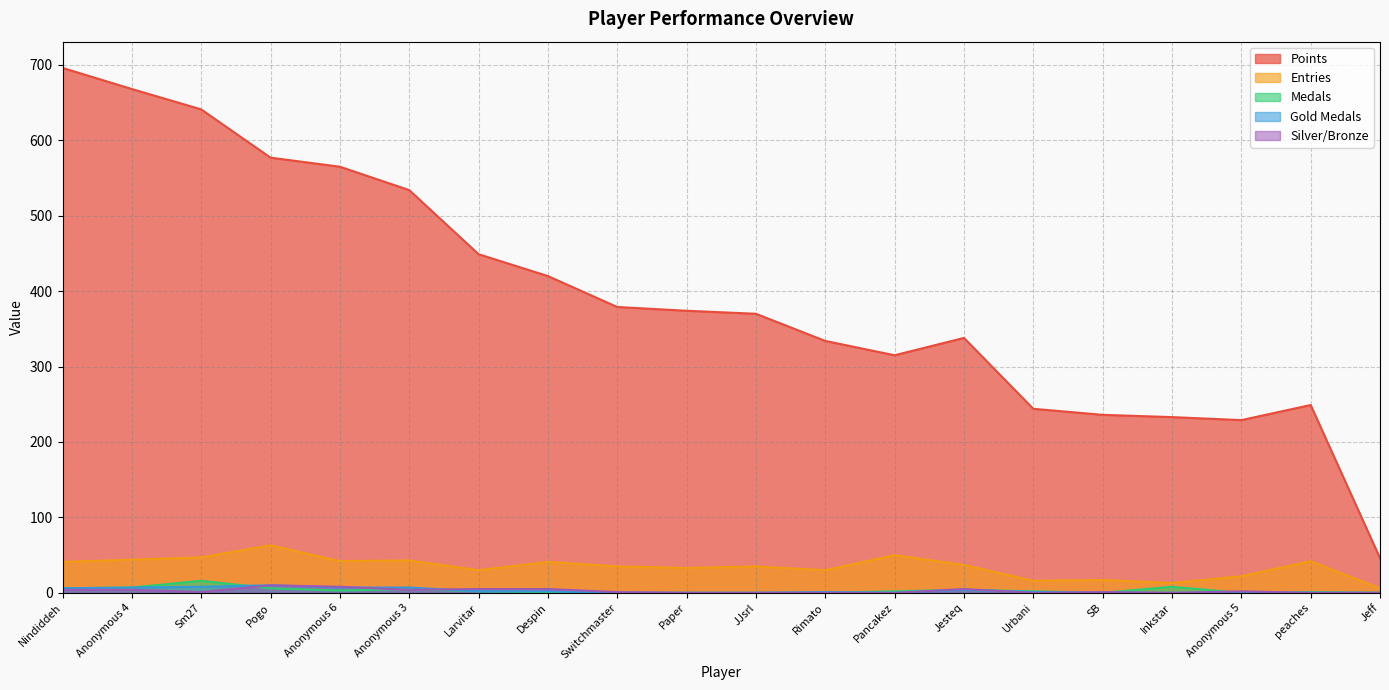

True or false: Entries and Silver/Bronze intersect in this chart.

False